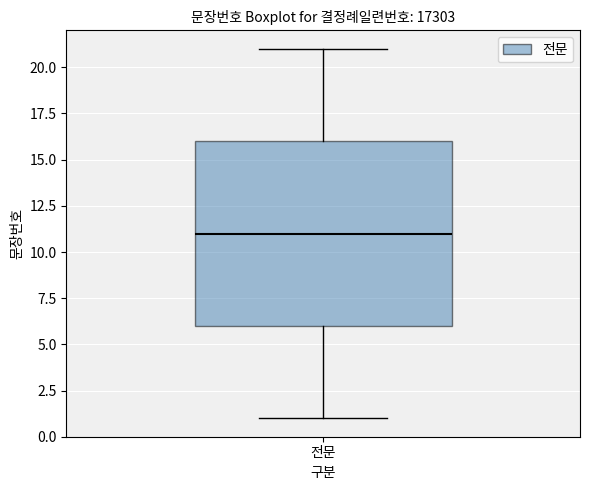

Read this box plot against the y-axis: the position of the median line, the range covered by the box, and the ends of both whiskers. The values are not printed on the chart, so give them approximately, as read against the axis.

median 11, box 6 to 16, whiskers 1 to 21